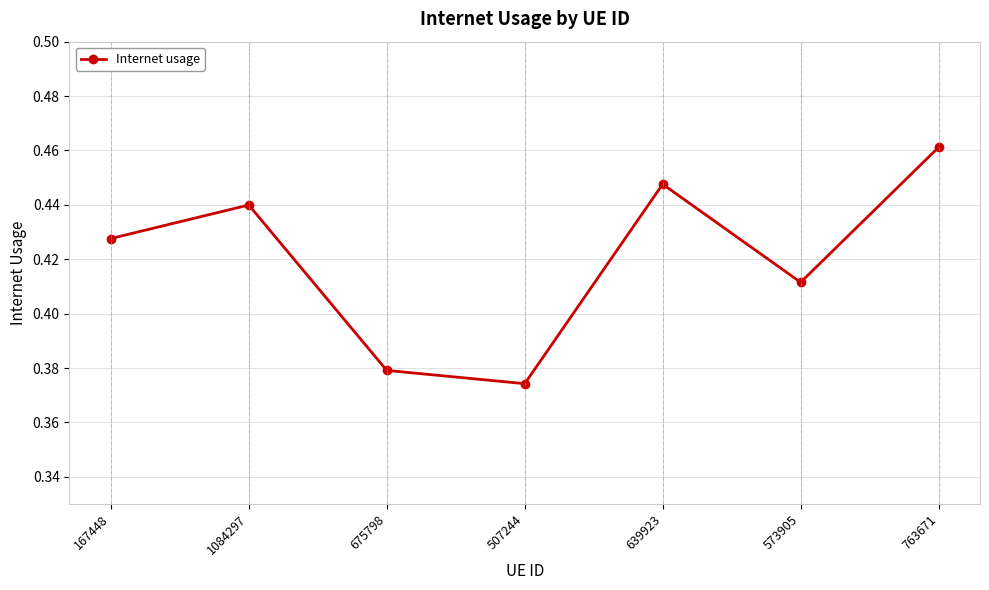

What position from the left is 763671?

7